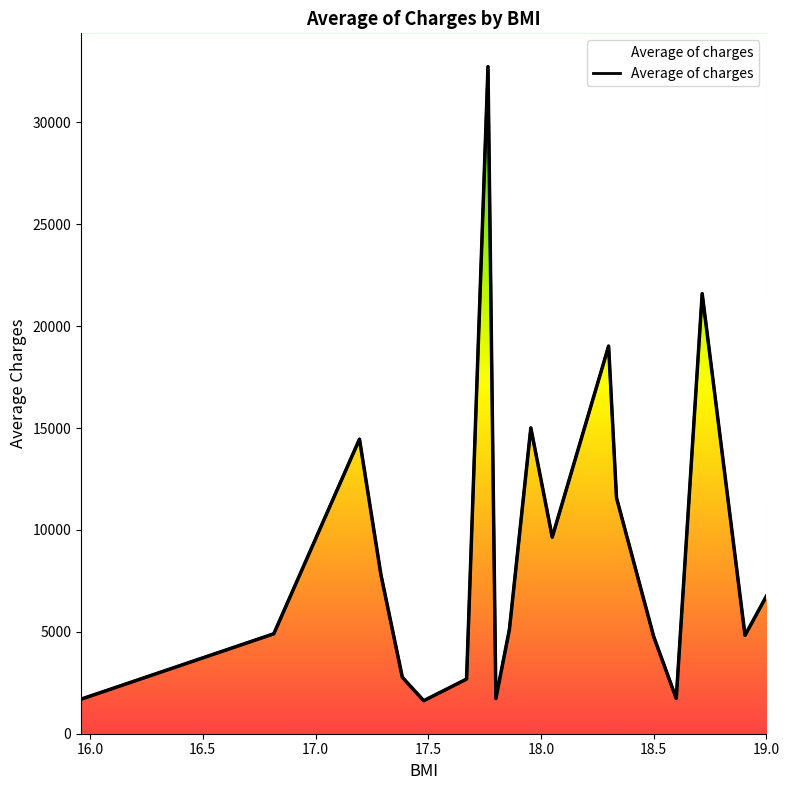

What position from the left is 18.335?

15